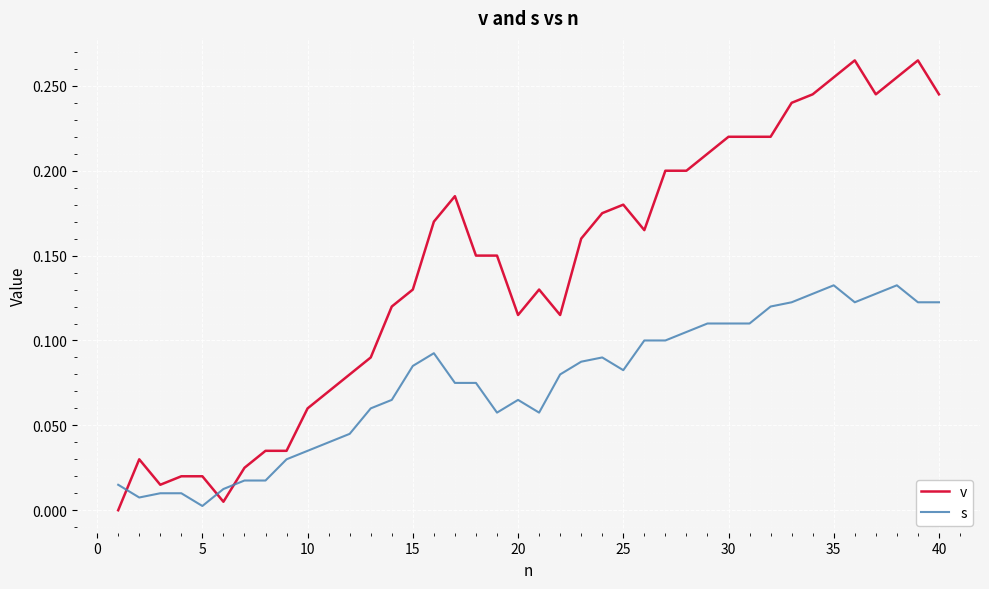

Which series has the largest range (max minus min)?

v